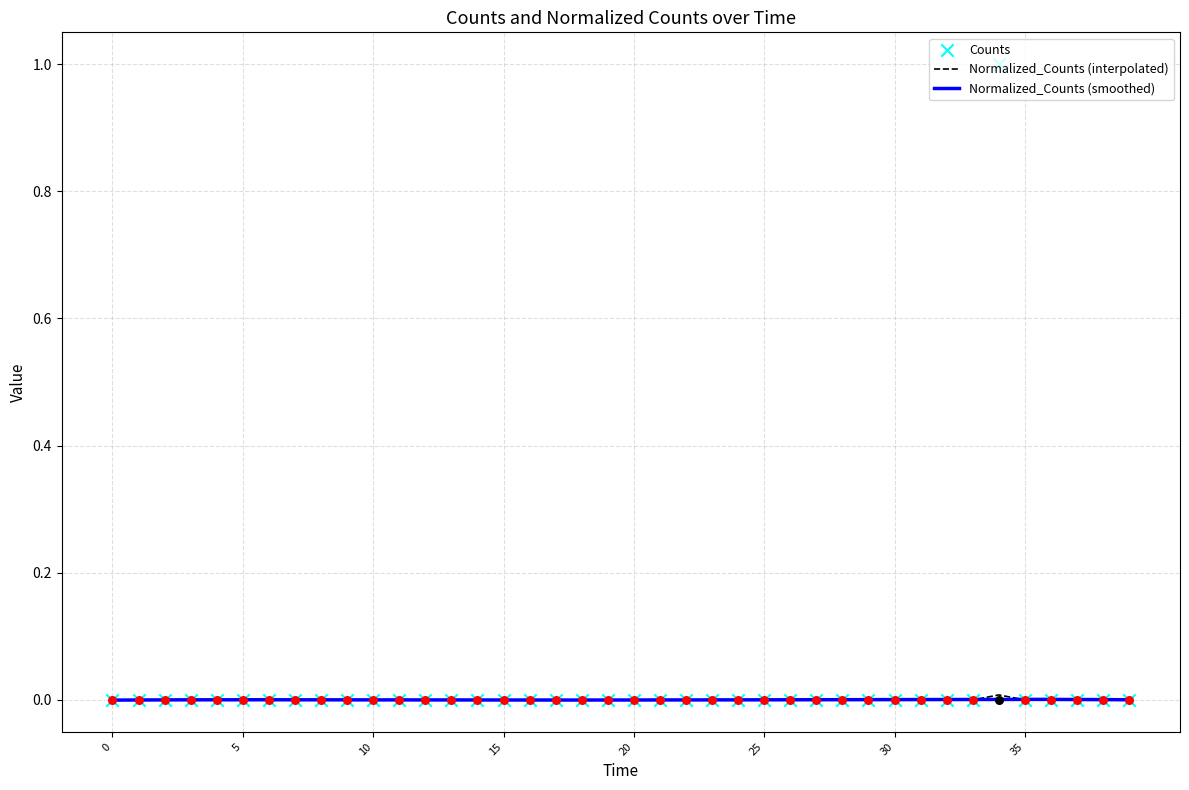

What are all the series names shown in the legend?

Counts, Normalized_Counts